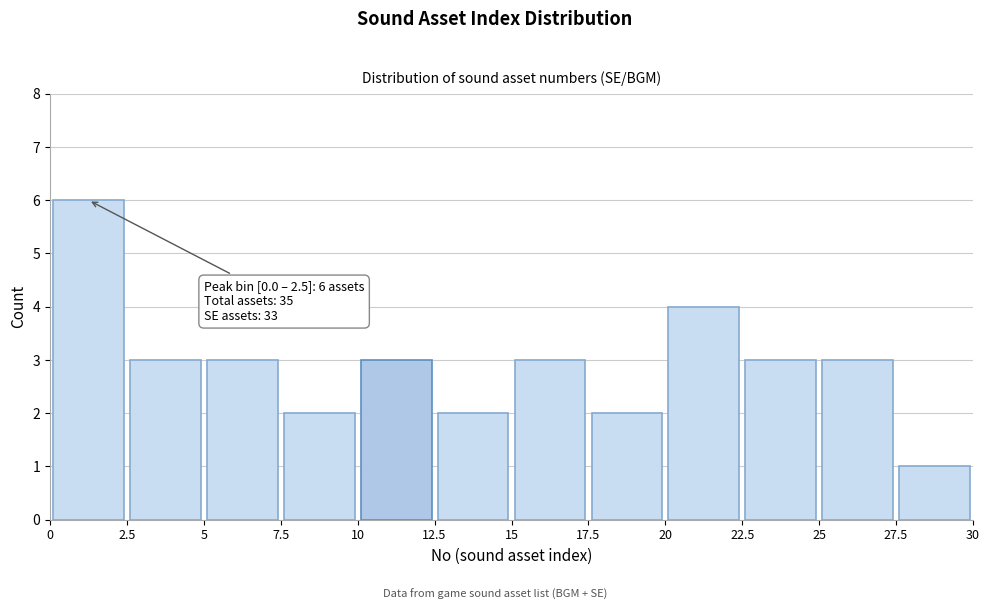

Which range on the x-axis has the tallest bar?

0 to 2.5